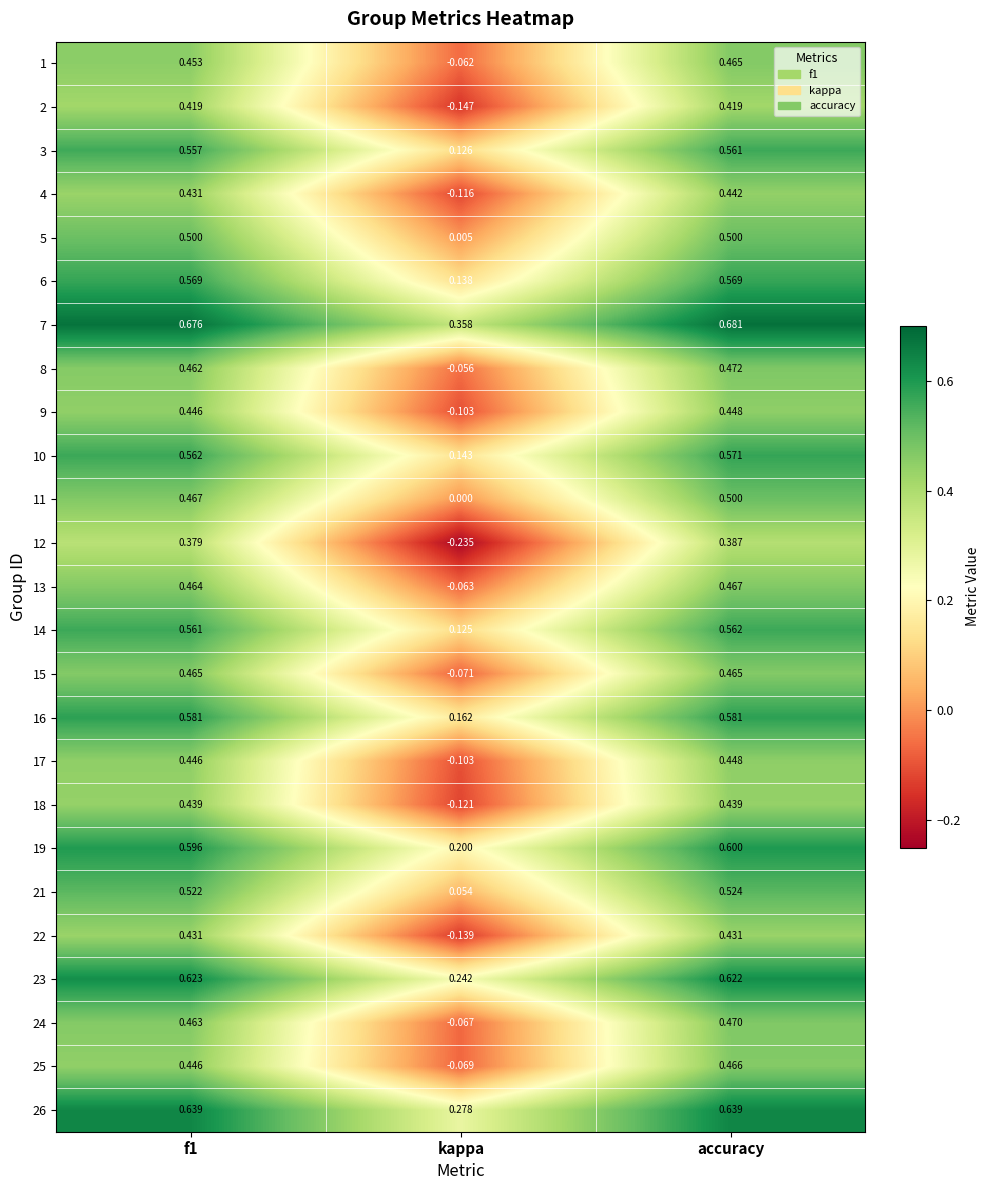

At which label does 16 reach its minimum?

kappa